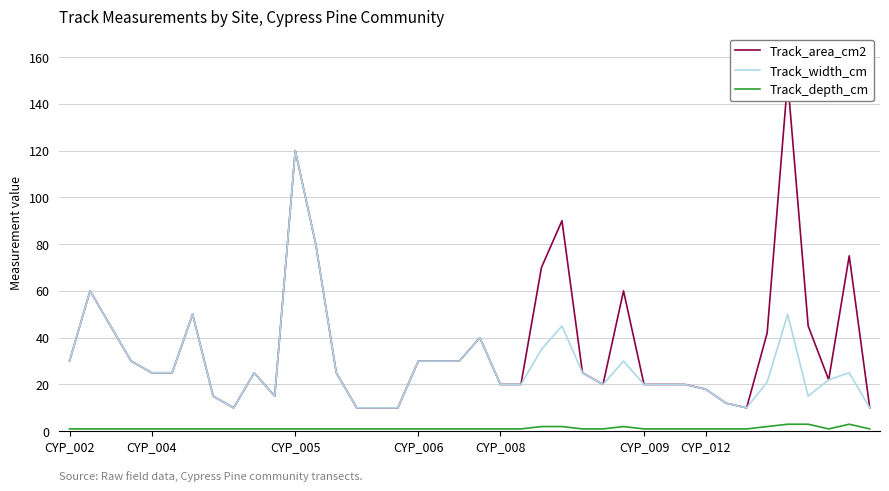

What are all the series names shown in the legend?

Track_area_cm2, Track_width_cm, Track_depth_cm